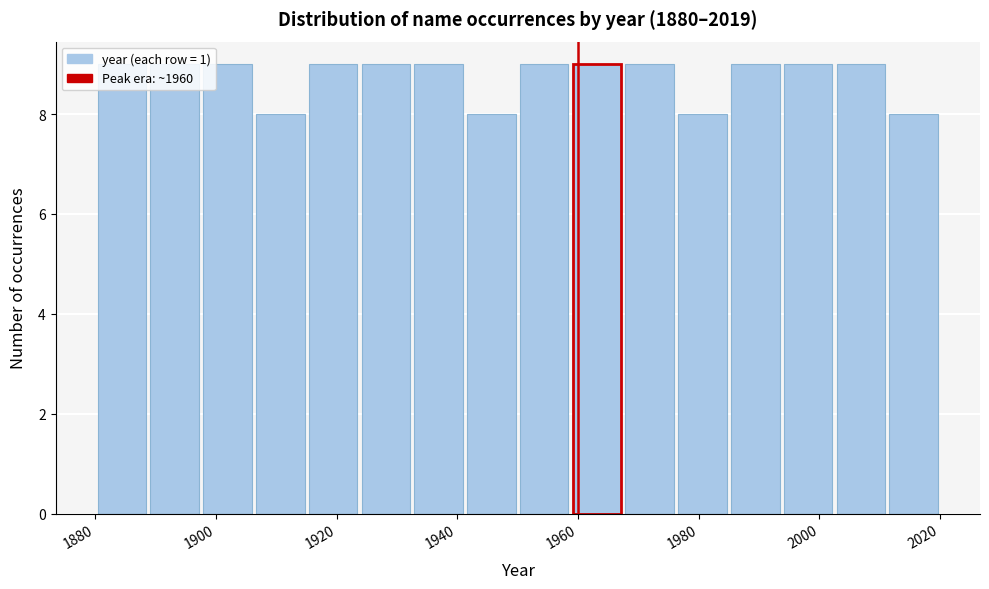

Reading left to right, transcribe this chart: for each bar, give the range it covers on the x-axis and its height. Neither the bar edges nor the heights are printed on the chart, so give them approximately, as read against the axes.

1880 to 1888: 9
1888 to 1898: 9
1898 to 1906: 9
1906 to 1916: 8
1916 to 1924: 9
1924 to 1932: 9
1932 to 1942: 9
1942 to 1950: 8
1950 to 1958: 9
1958 to 1968: 9
1968 to 1976: 9
1976 to 1986: 8
1986 to 1994: 9
1994 to 2002: 9
2002 to 2012: 9
2012 to 2020: 8